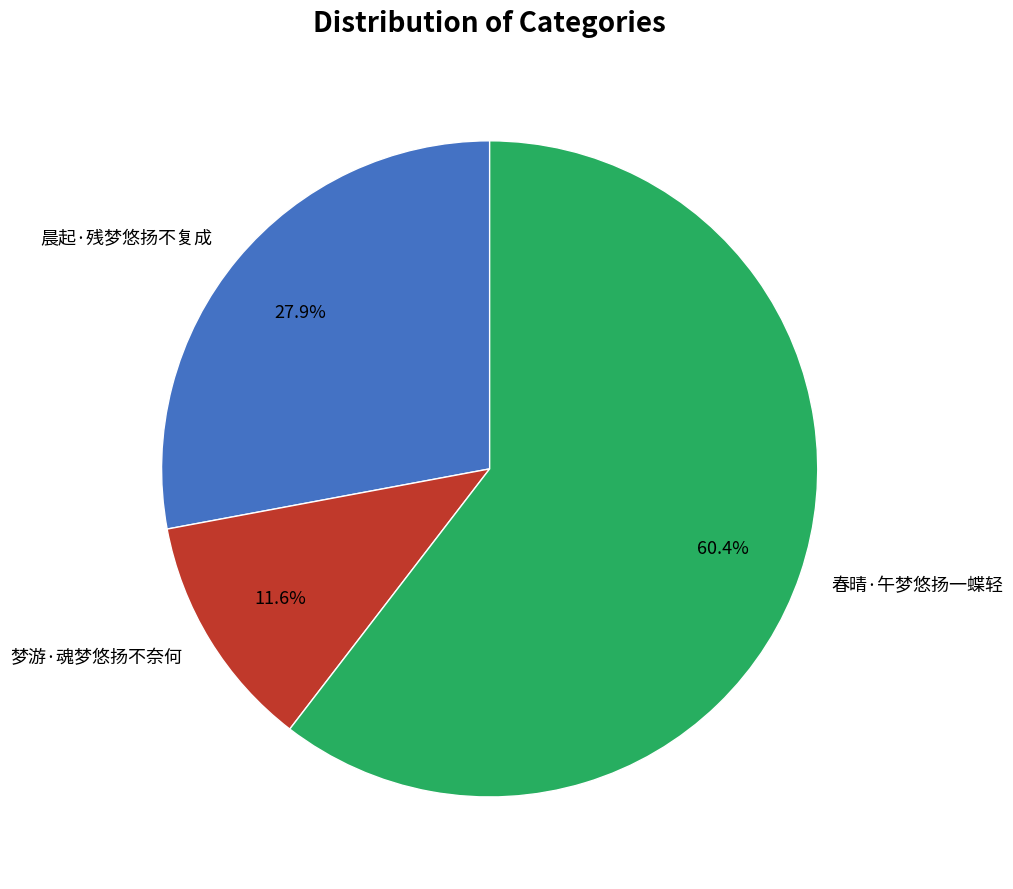

Is the sum of 春晴·午梦悠扬一蝶轻 and 梦游·魂梦悠扬不奈何 greater than half?

Yes